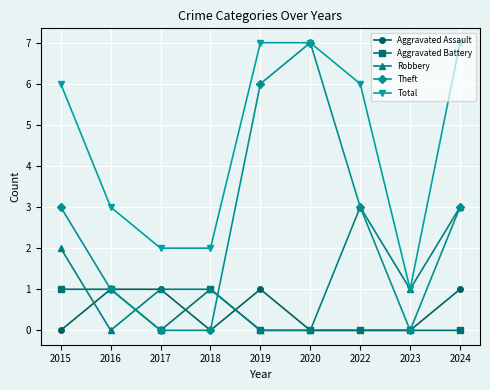

Reading left to right, extract all data points from this chart.

Aggravated Assault: 0	1	1	0	1	0	0	0	1
Aggravated Battery: 1	1	0	1	0	0	0	0	0
Robbery: 2	0	1	1	0	0	3	1	3
Theft: 3	1	0	0	6	7	3	0	3
Total: 6	3	2	2	7	7	6	1	7